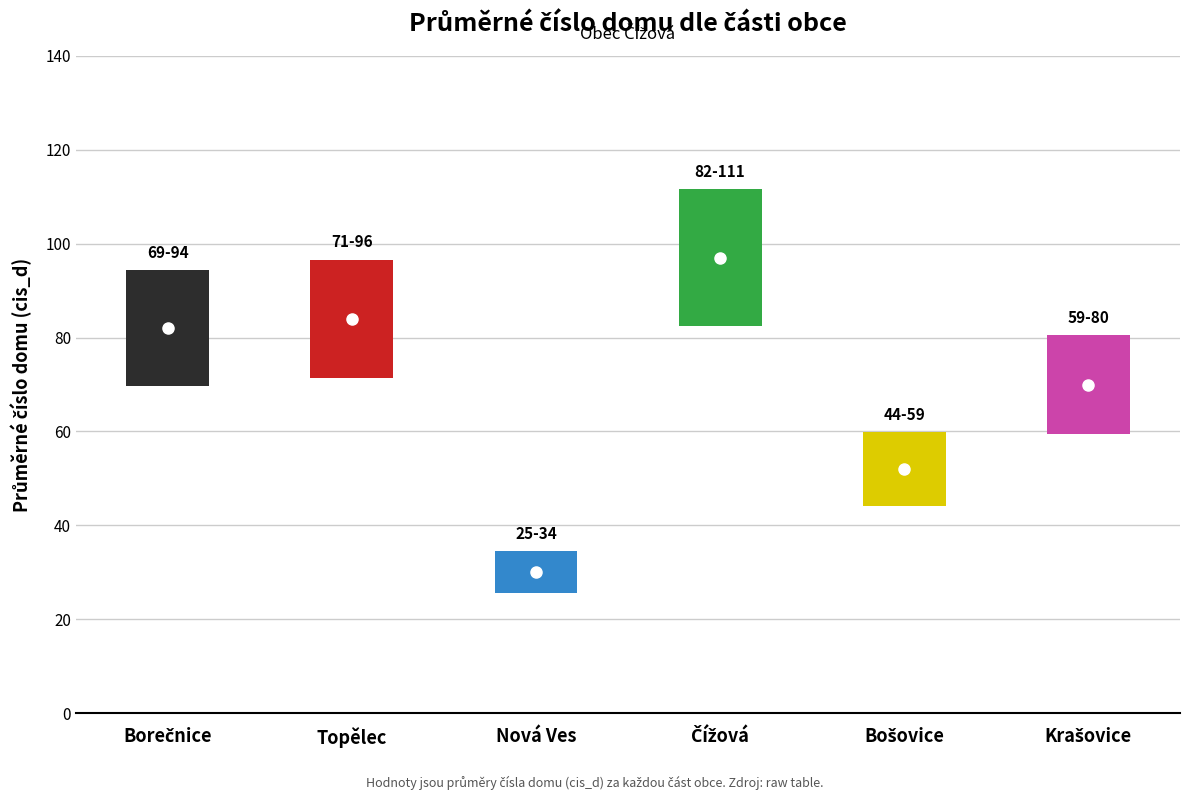

Where is avg_cis_d nearest to the value 63?

5